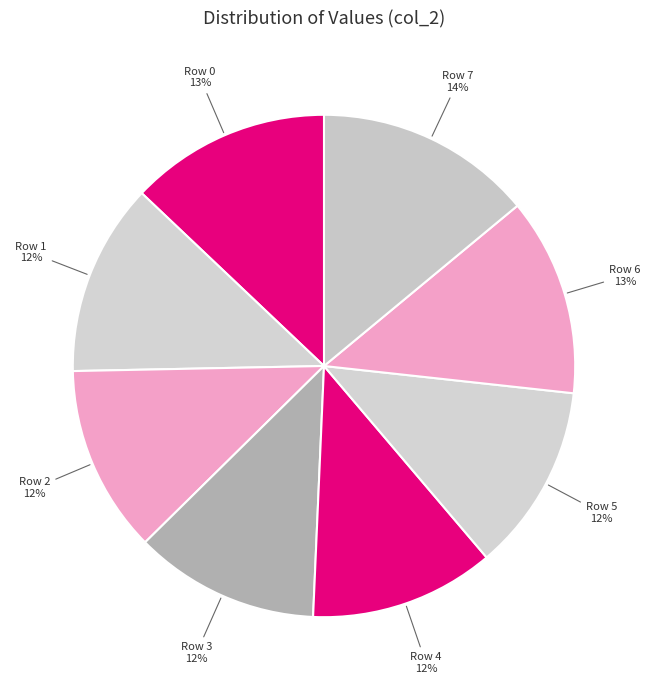

Does Row 4 account for over 50% of the chart?

No